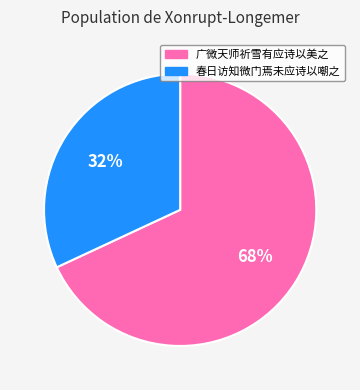

Which slice represents more than half of the pie?

广微天师祈雪有应诗以美之